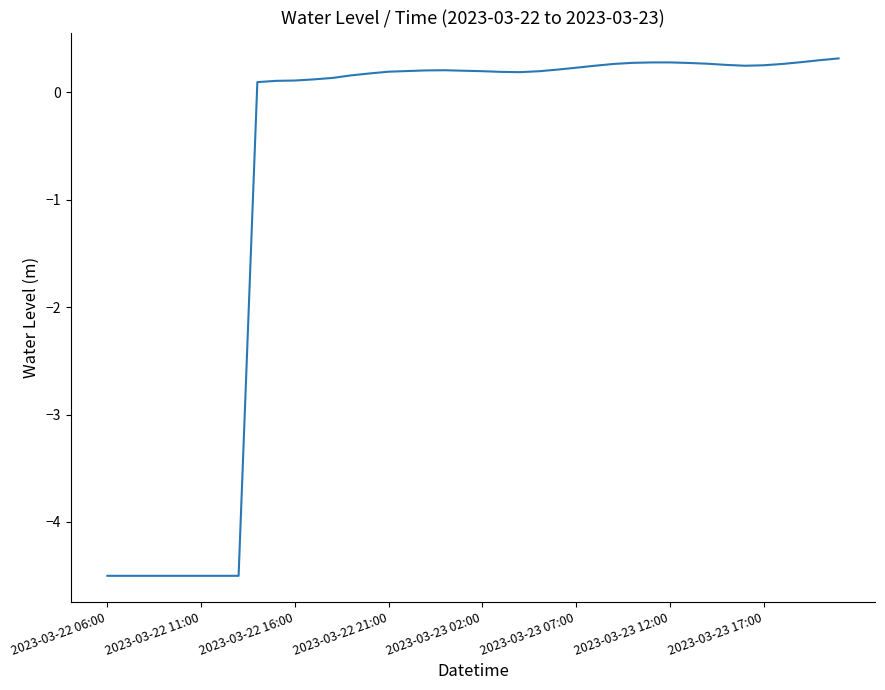

What is the greatest value displayed?

0.3